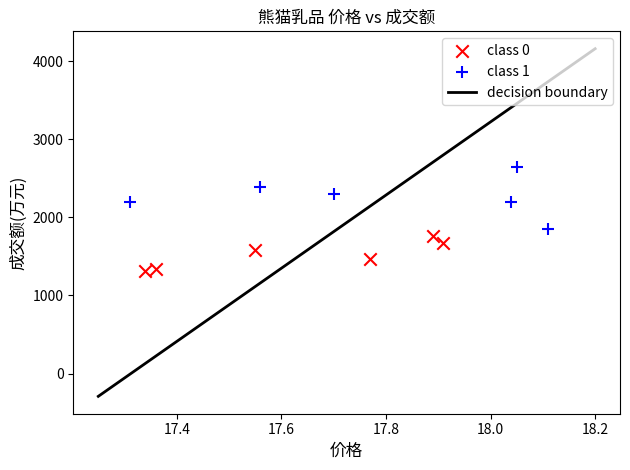

Which series contains the lowest Y value?

class 0